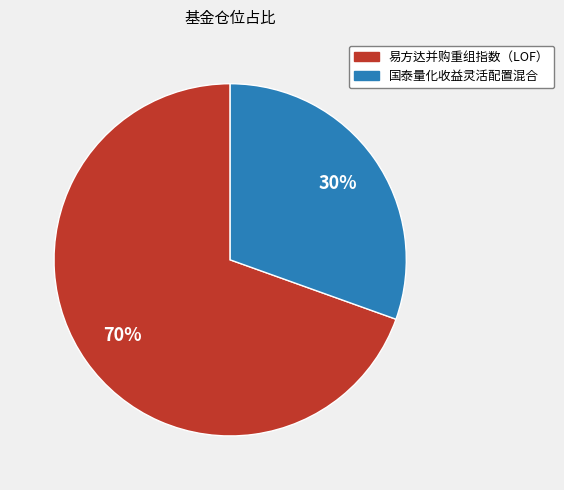

Combined, do 国泰量化收益灵活配置混合 and 易方达并购重组指数（LOF） account for over 50%?

Yes